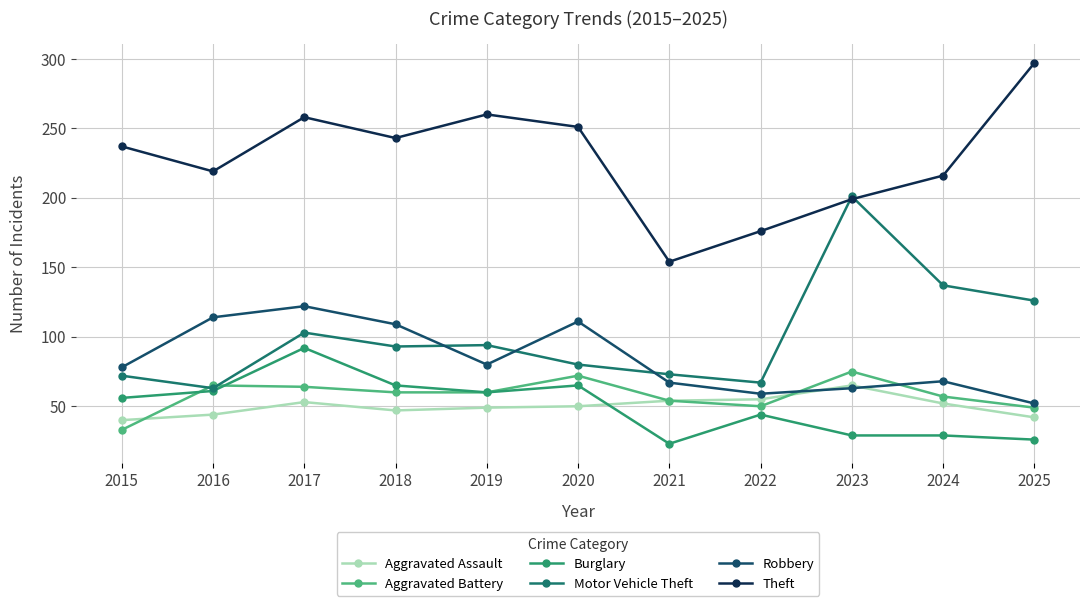

What is the total value across all series at 2020?

629